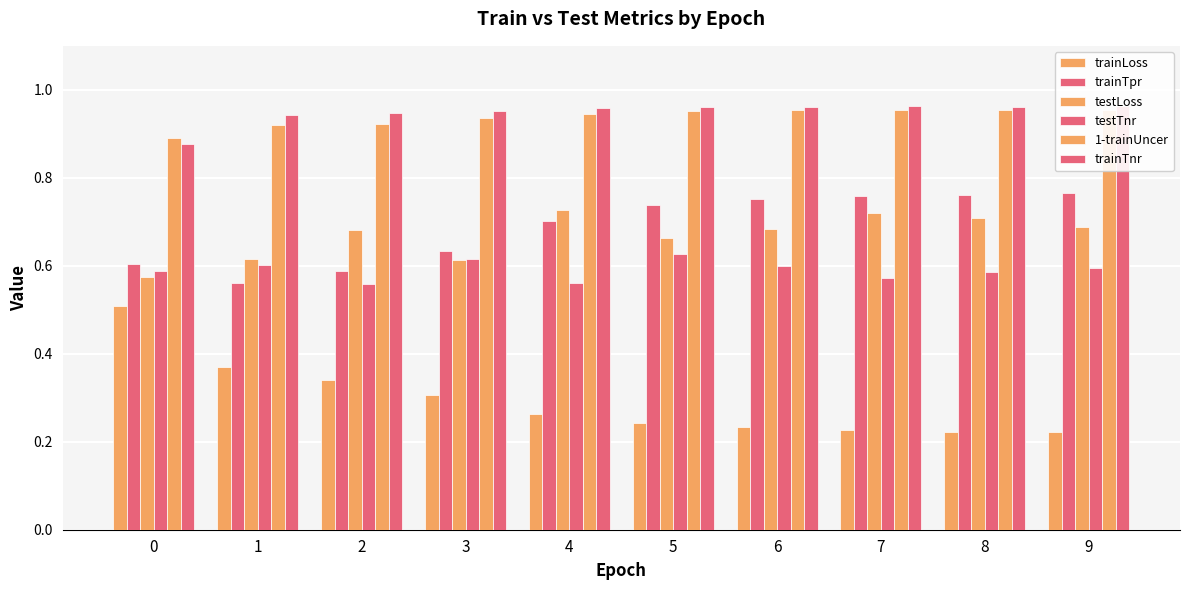

The trainTpr series shows 0.8 at 7. True or false?

True